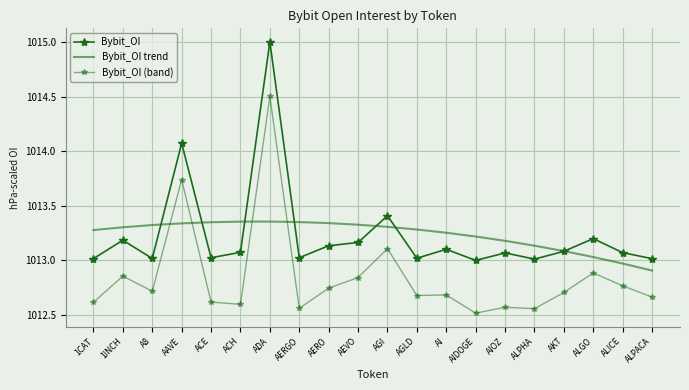

What is the spread (max minus min) of values at AI?

0.6